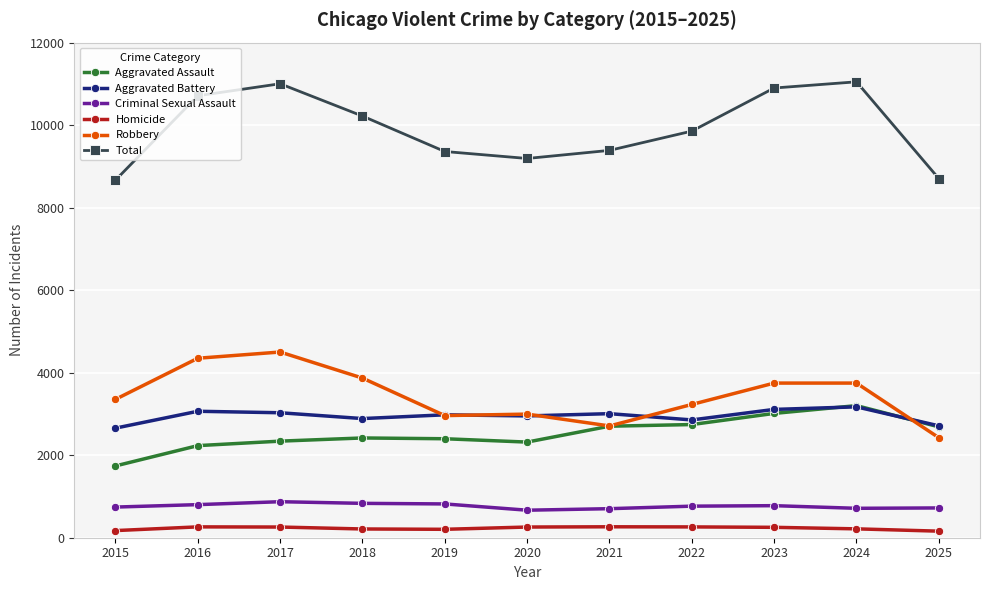

True or false: Criminal Sexual Assault and Aggravated Battery intersect in this chart.

False